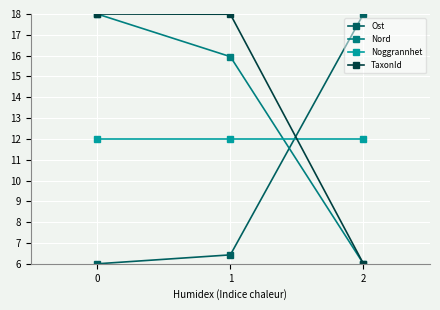

What is the spread (max minus min) of values at 1?

11.6